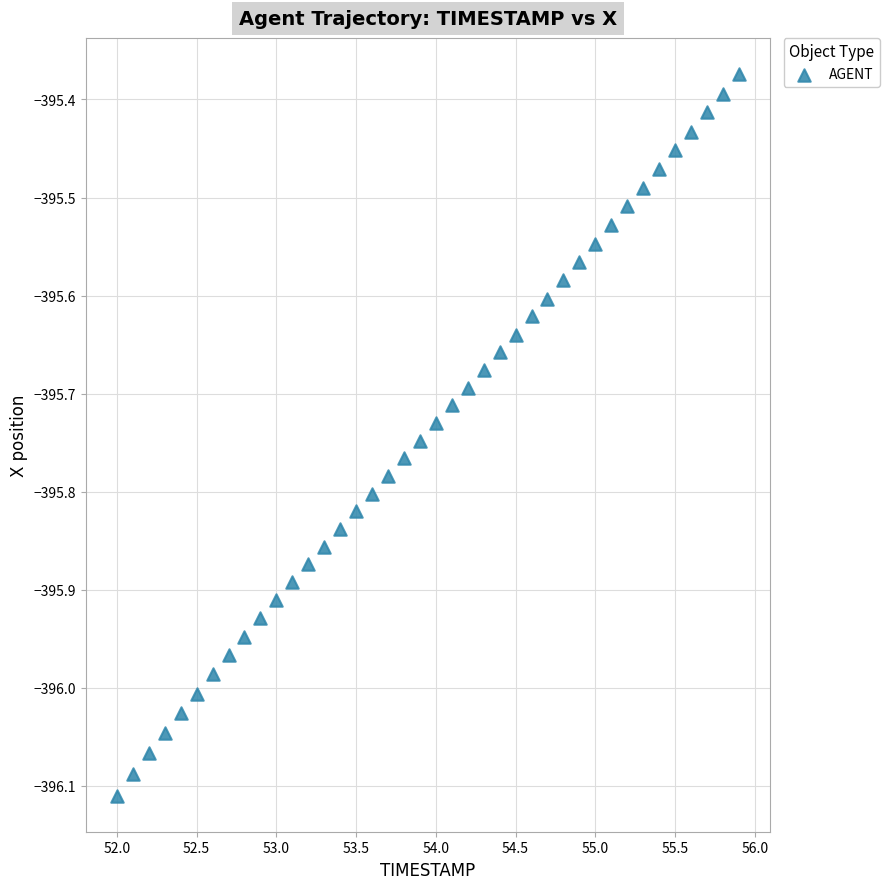

What is the range of X values (max minus min)?

3.9